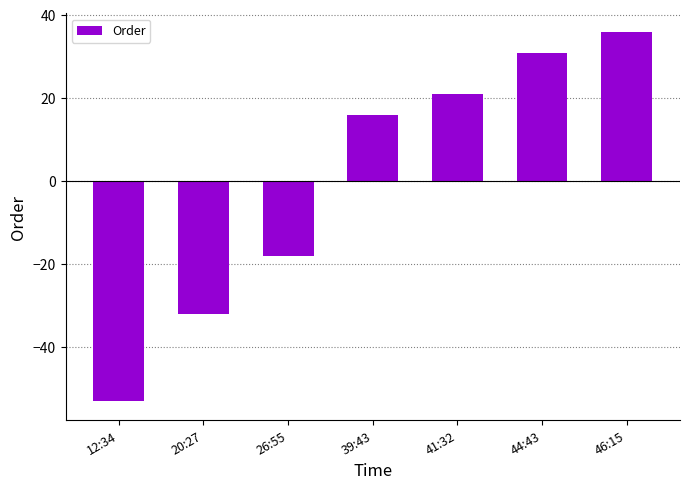

Rank the categories by value from highest to lowest.

46:15, 44:43, 41:32, 39:43, 26:55, 20:27, 12:34